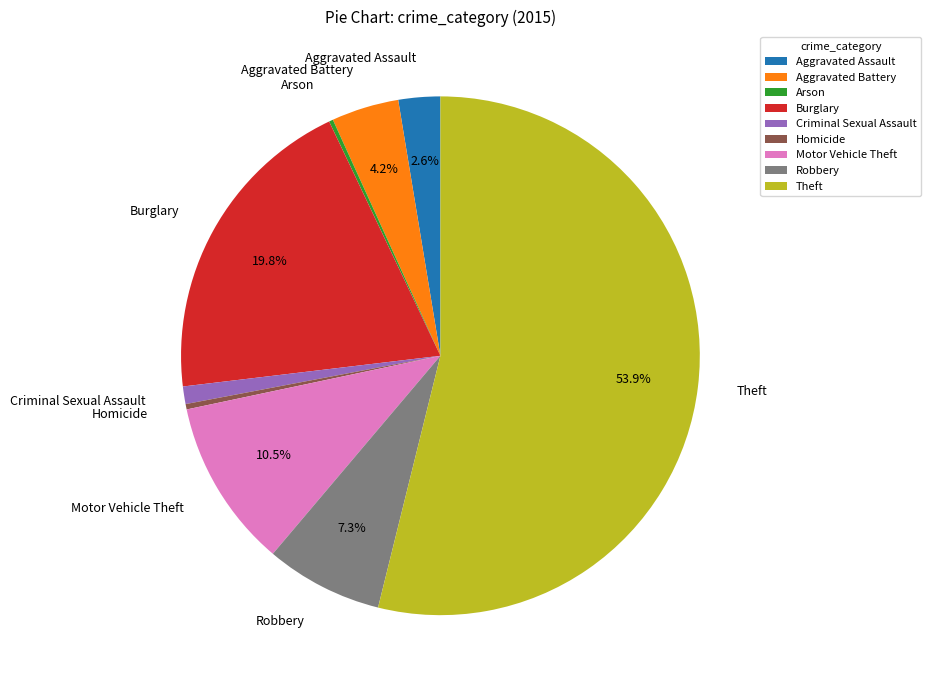

Approximately how many times larger is the value at Aggravated Battery compared to Aggravated Assault?

1.6